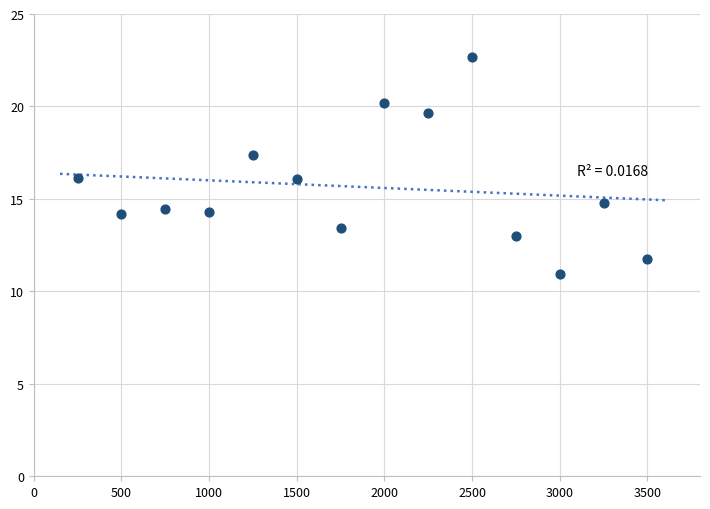

What is the range of X values (max minus min)?

3250.0